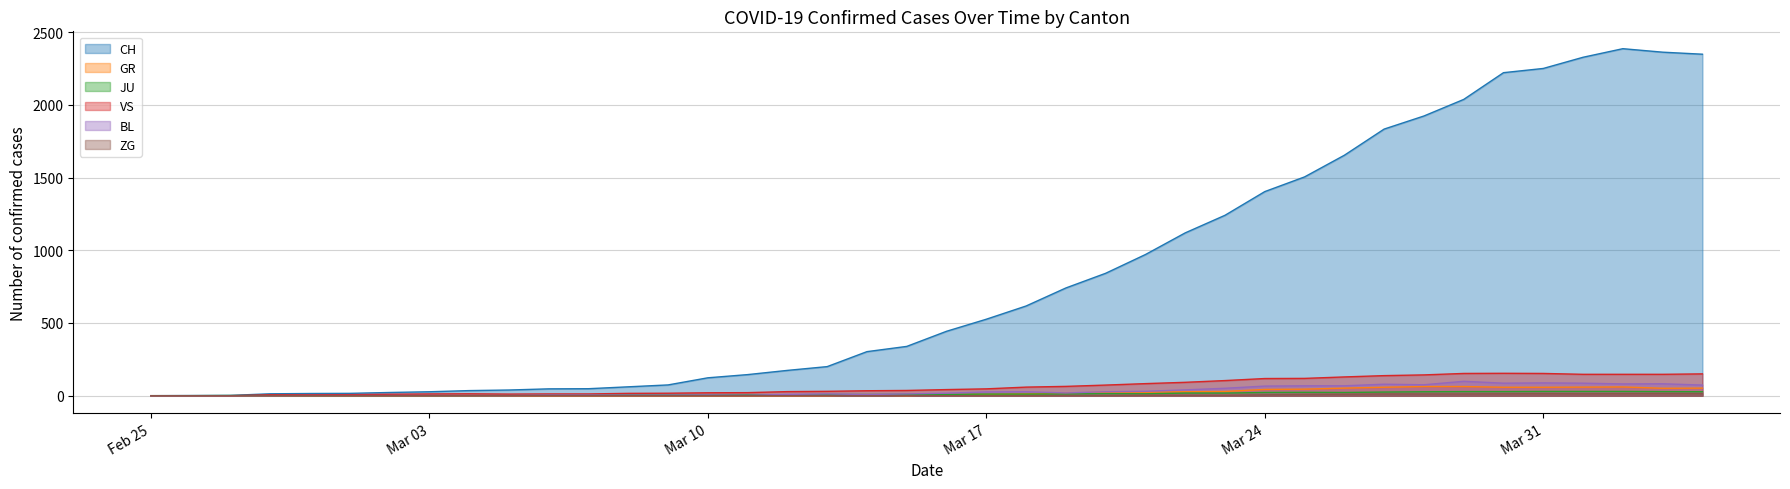

What is the label of the 31st point from the right?

2020-03-05